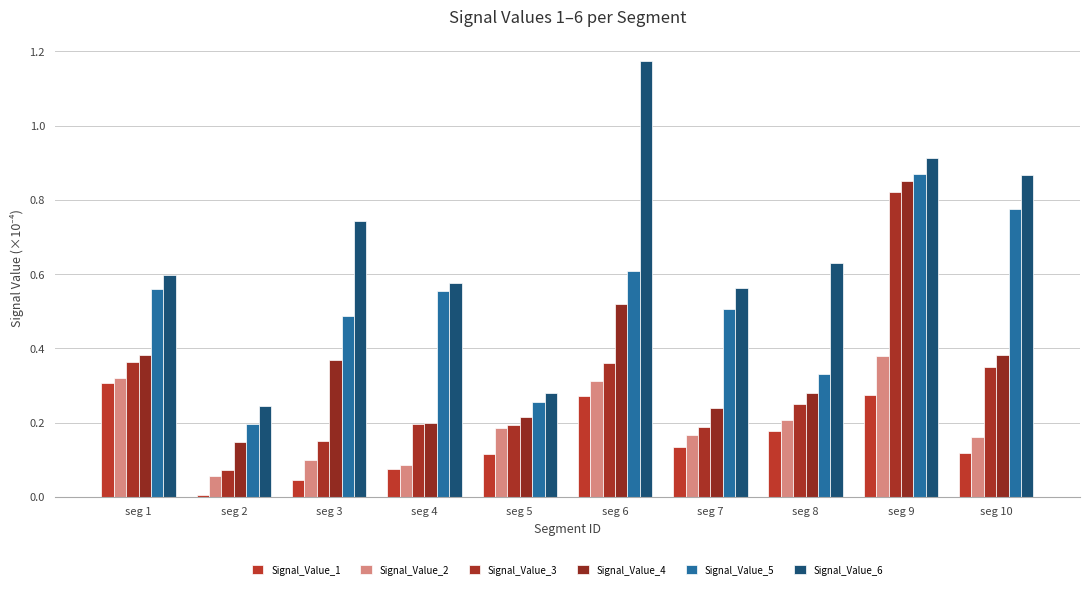

Which series changed the most between seg 4 and seg 6?

Signal_Value_6